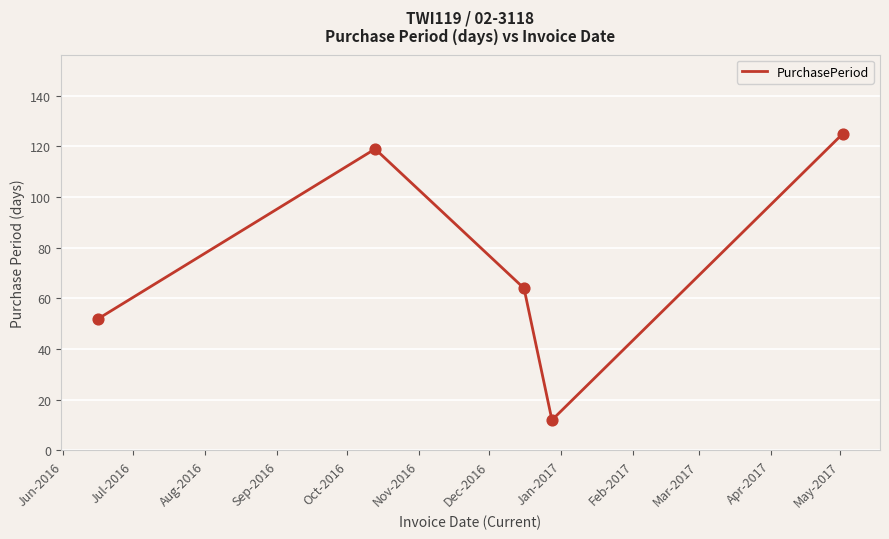

True or false: the data has more than 0 interior local peaks.

True